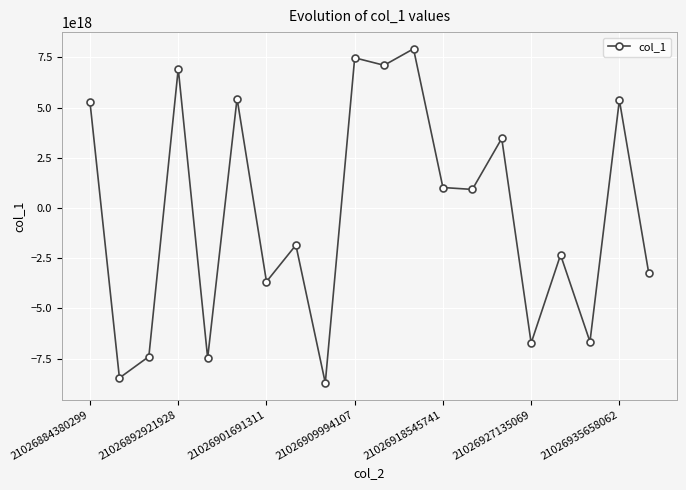

How many interior local valleys (lower than both neighbors) does the data have?

8